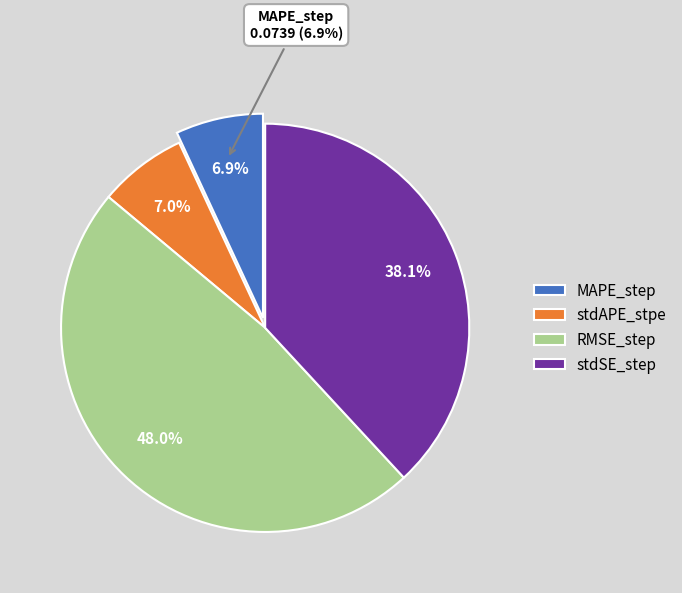

What percentage is the MAPE_step slice, to the nearest percent?

7%